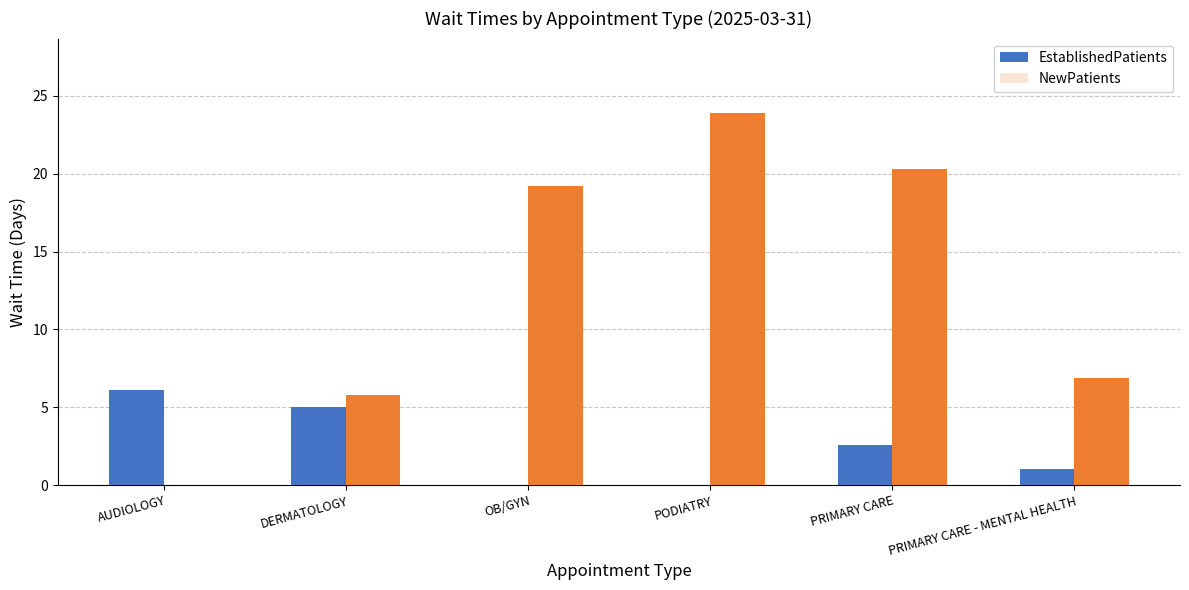

Reading left to right, transcribe all the data shown in this chart.

EstablishedPatients: 6.1	5.0	0.0	0.0	2.6	1.0
NewPatients: 0.0	5.8	19.2	23.9	20.3	6.9